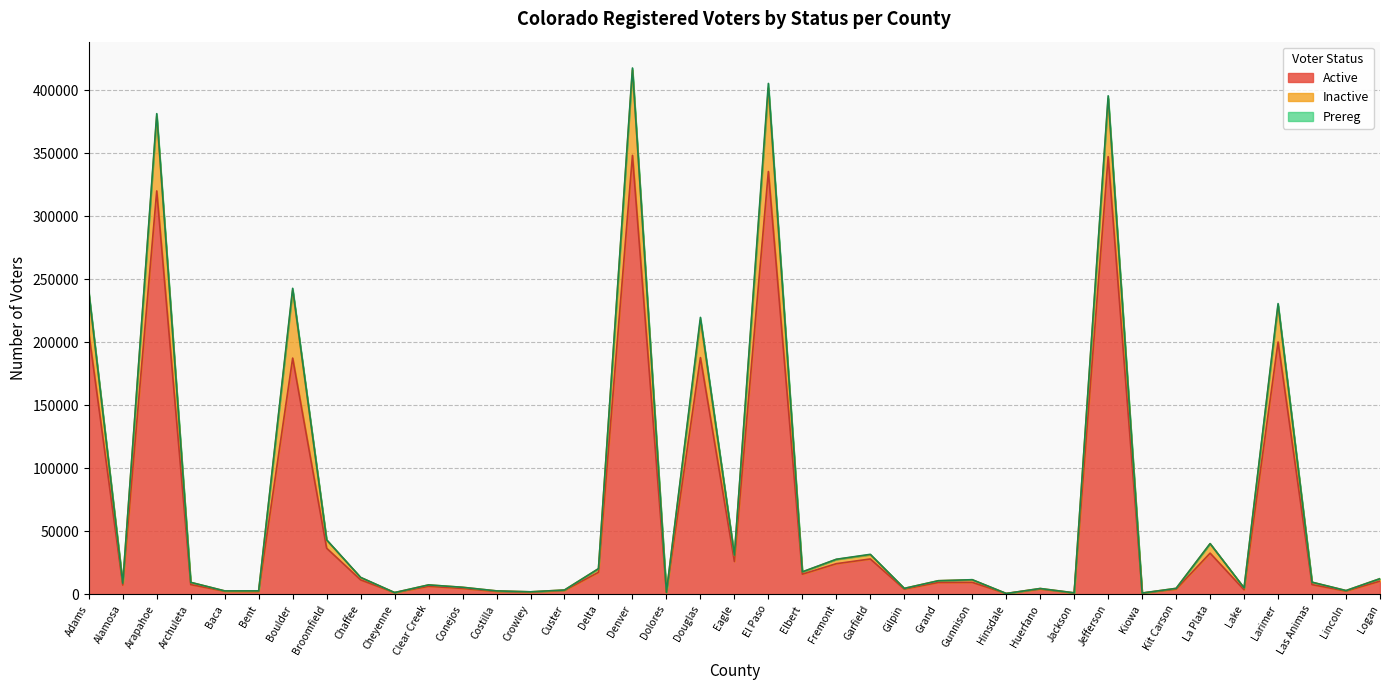

What position from the left is Jackson?

30